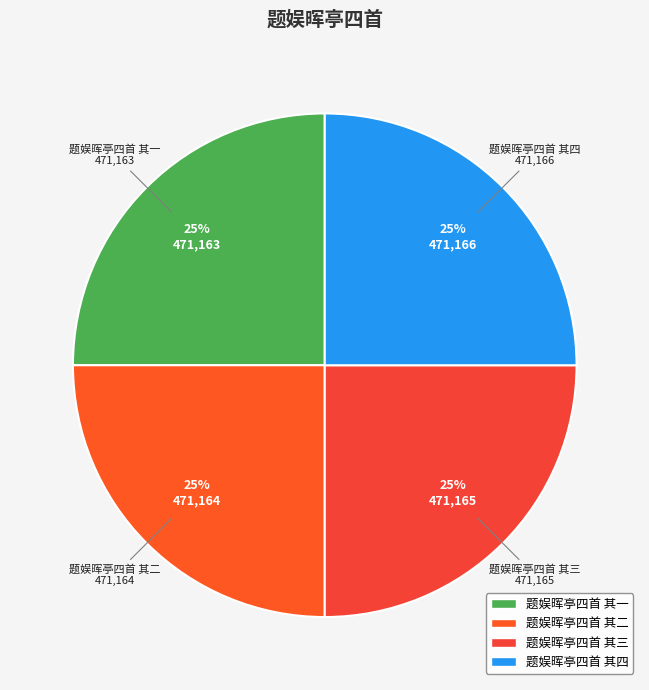

What percentage is the 题娱晖亭四首 其一 slice, to the nearest percent?

25%